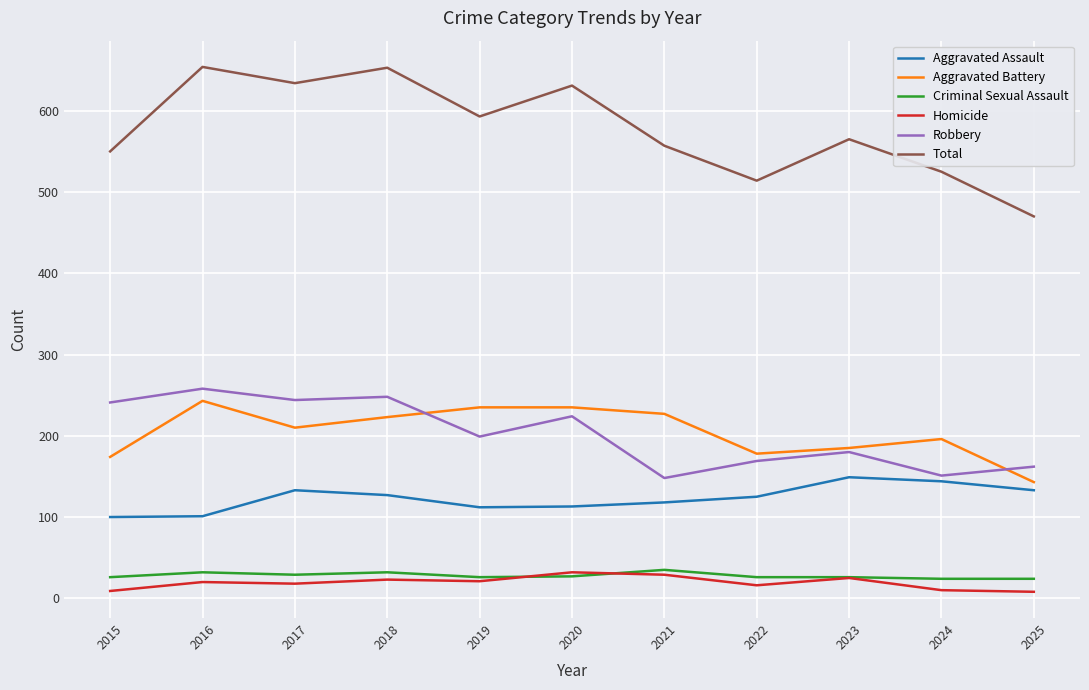

How many distinct data groups are displayed?

6